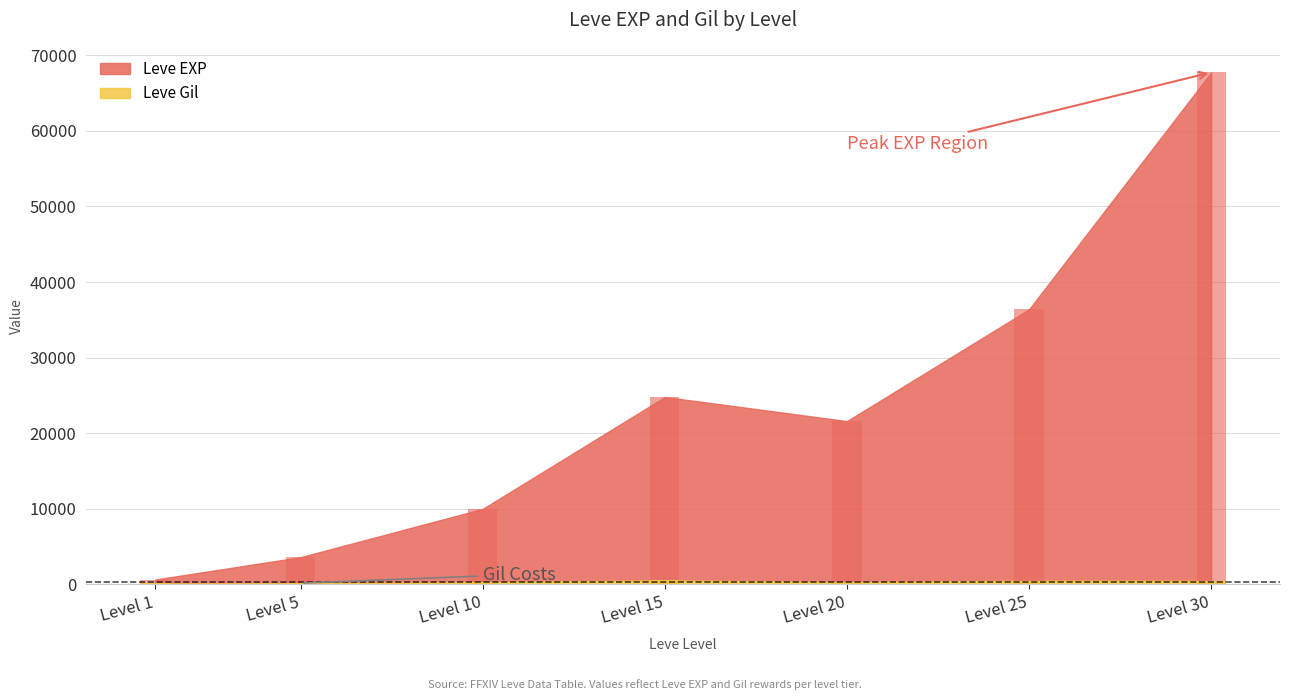

Which category has the highest value in the Leve EXP series?

Level 30